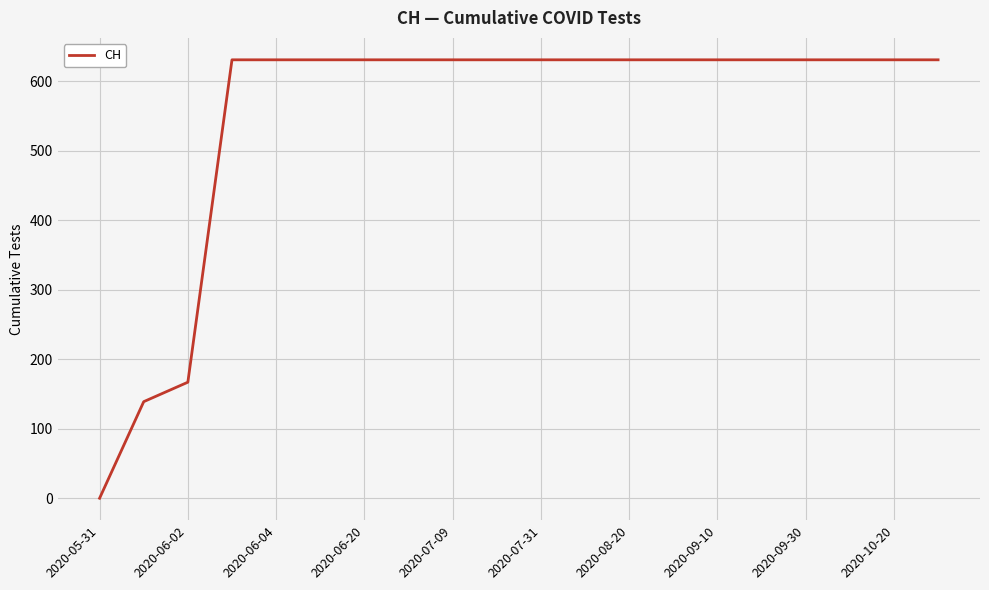

What is the maximum value shown in the chart?

631